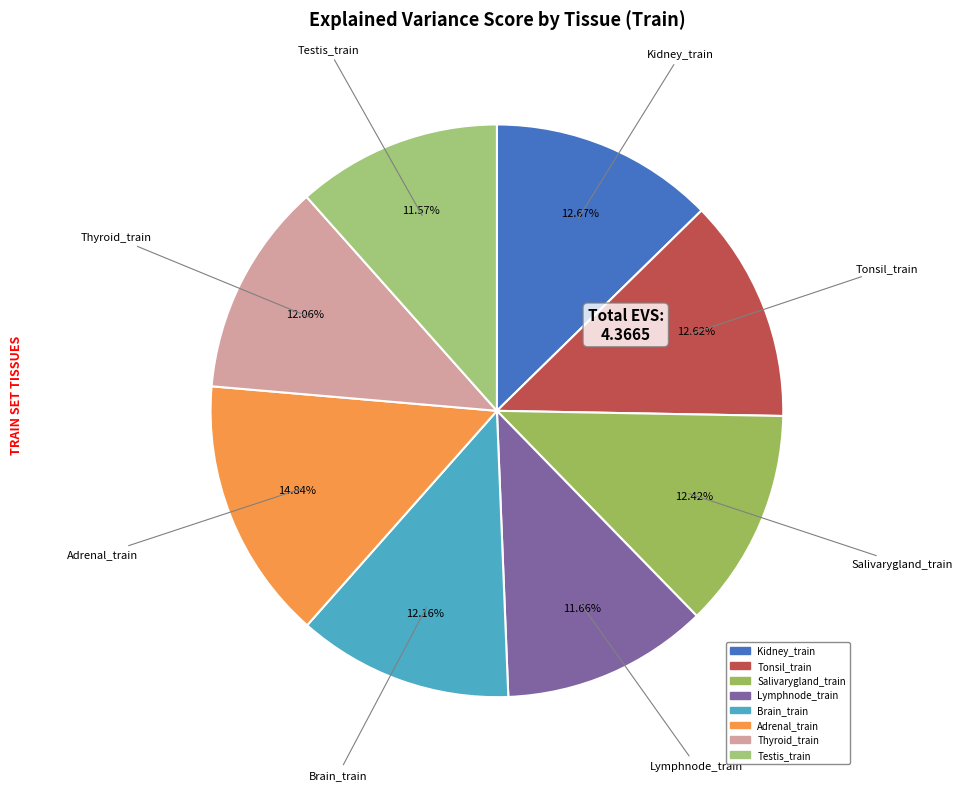

Is it true that Adrenal_train is 27% of the pie?

False